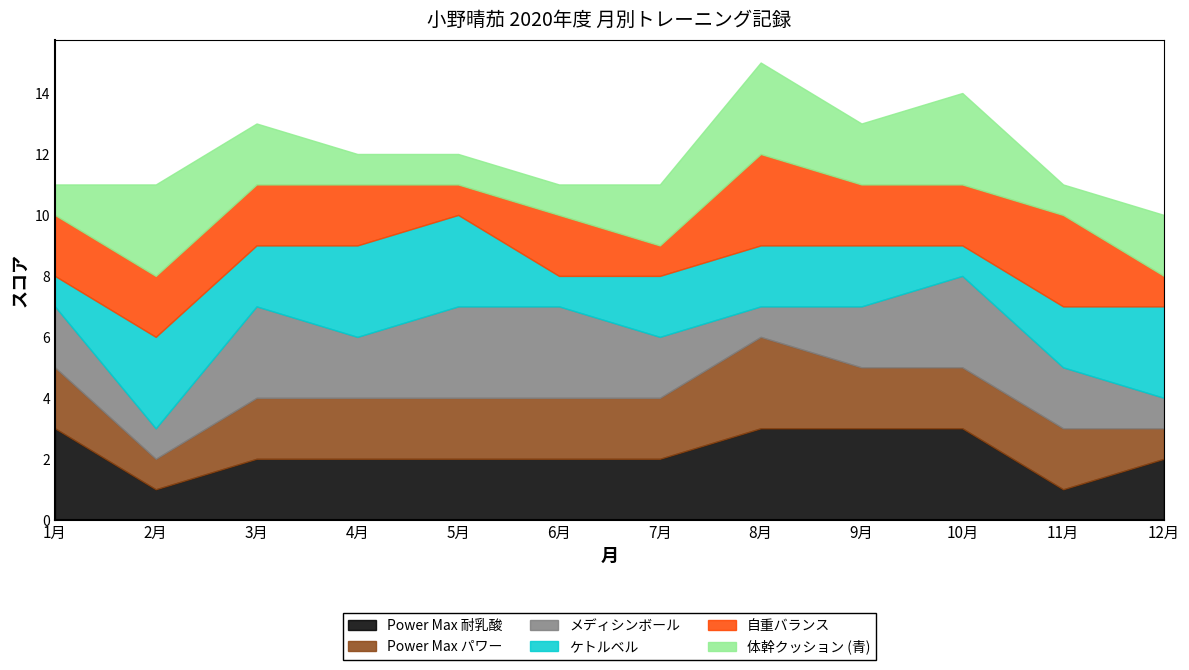

What are all the series names shown in the legend?

Power Max 耐乳酸, Power Max パワー, メディシンボール, ケトルベル, 自重バランス, 体幹クッション (青)